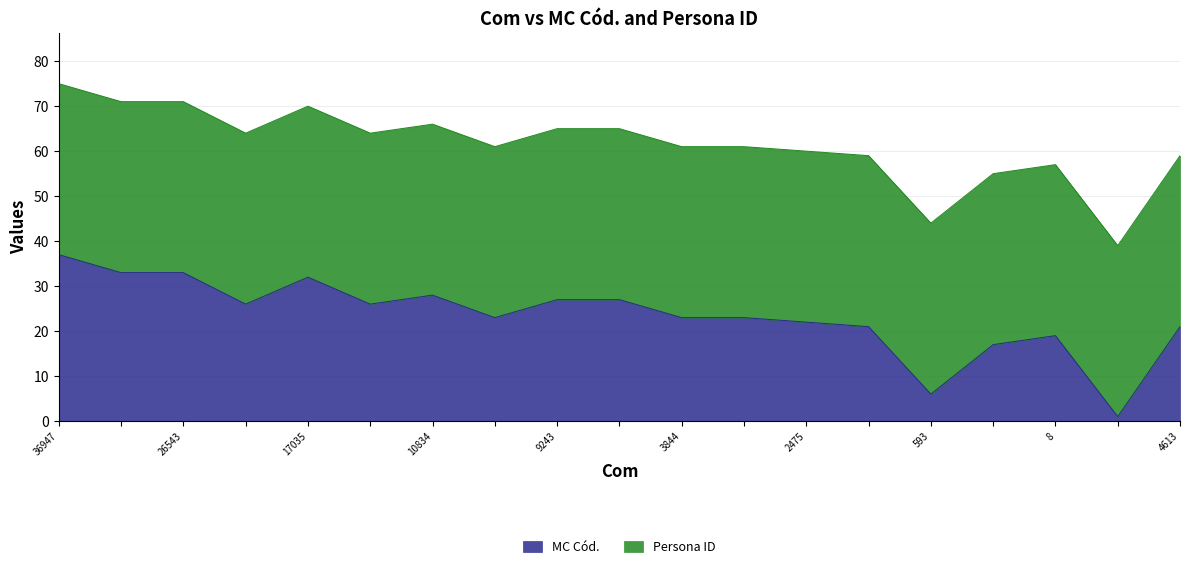

What is the total value across all series at 36947?

75